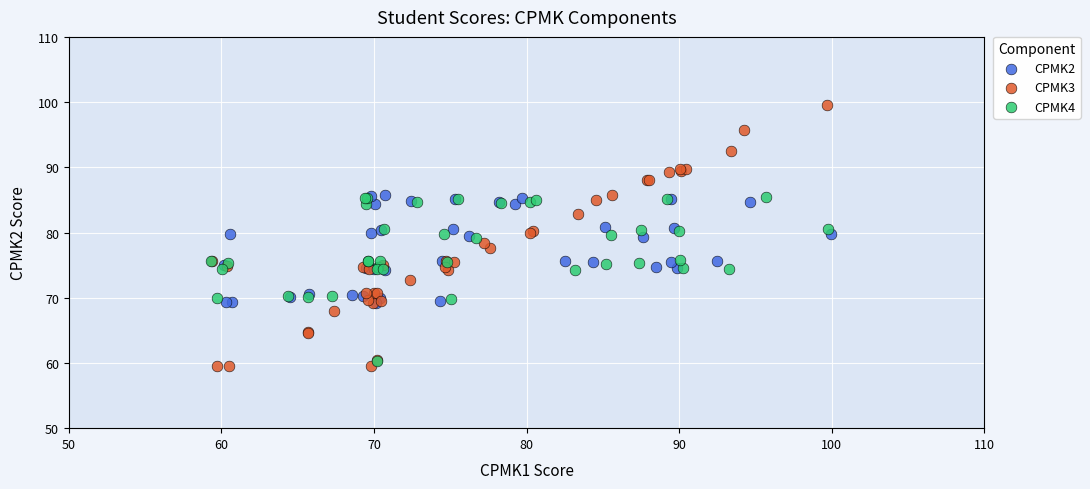

Which series has the widest spread of Y values?

CPMK3